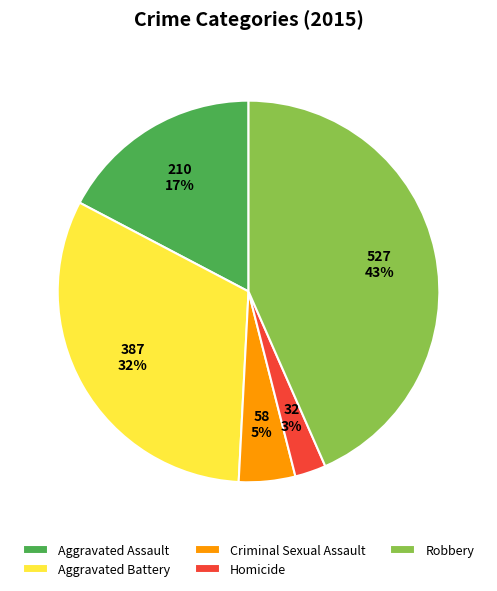

True or false: Aggravated Assault accounts for 17% of the total.

True